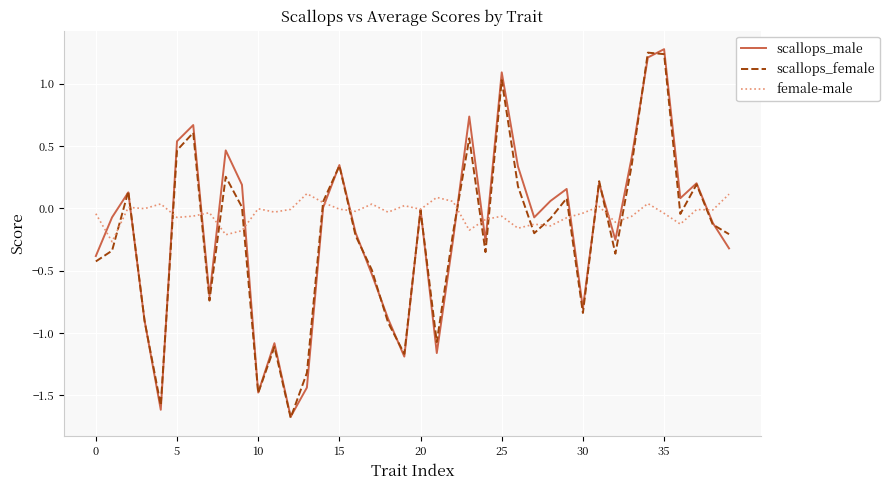

True or false: scallops_female and scallops_male intersect in this chart.

True